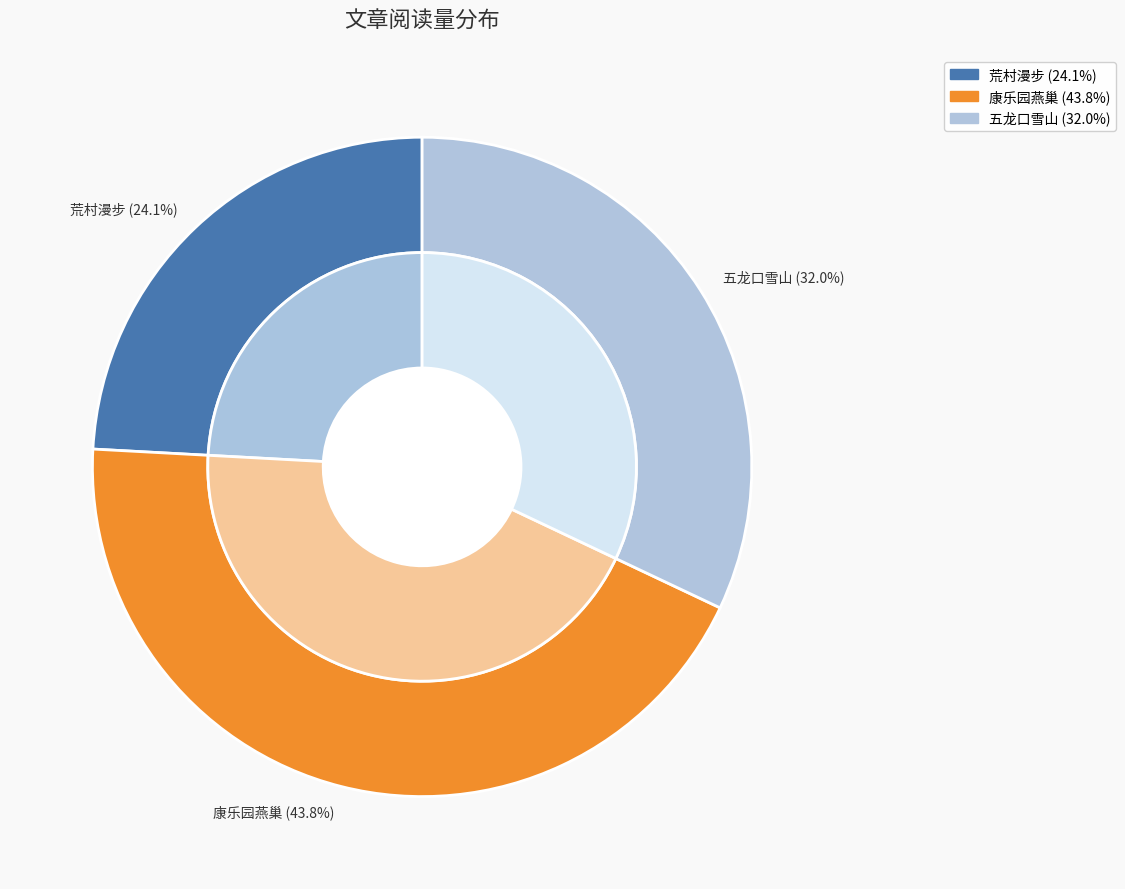

To the nearest percent, what is the difference between the largest and smallest slice percentages?

20%